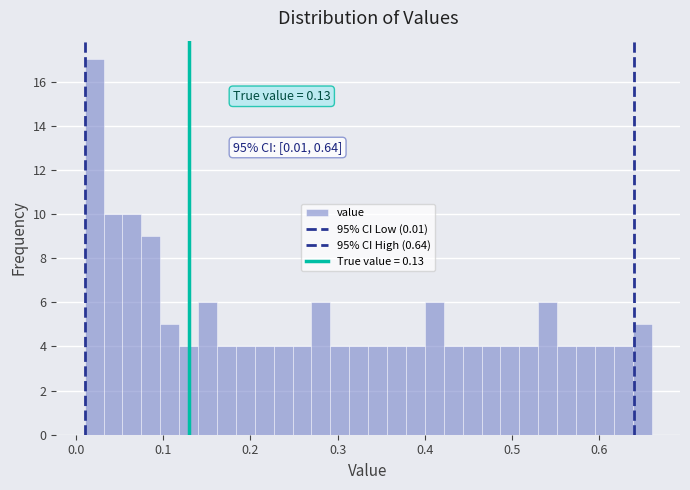

Around what value on the x-axis is the tallest bar? Give the approximate position of its centre, as read against the axis.

0.02